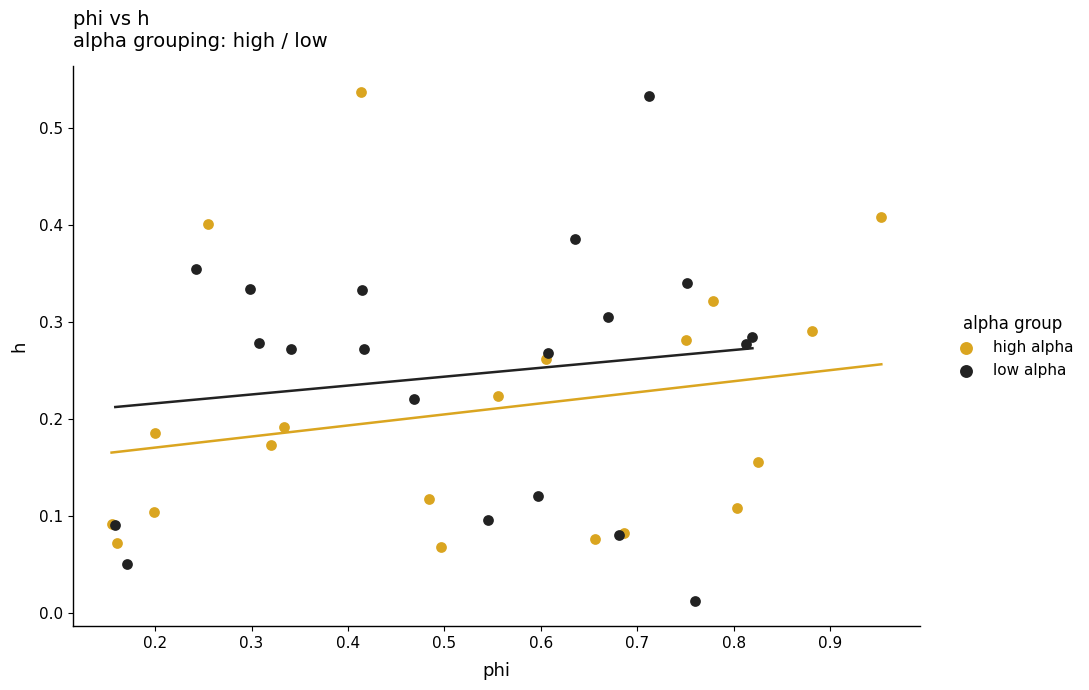

What are all the series names shown in the legend?

high alpha, low alpha